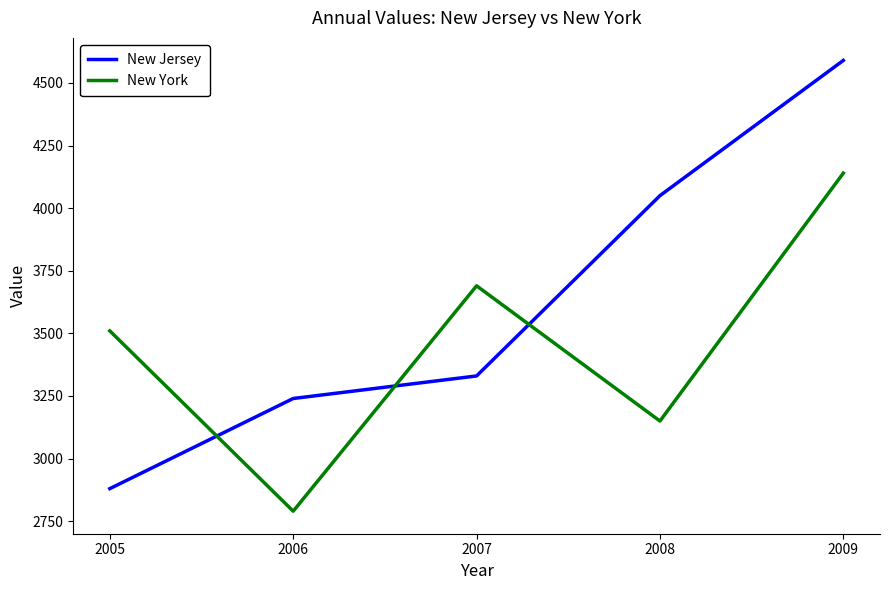

What are all the series names shown in the legend?

New Jersey, New York